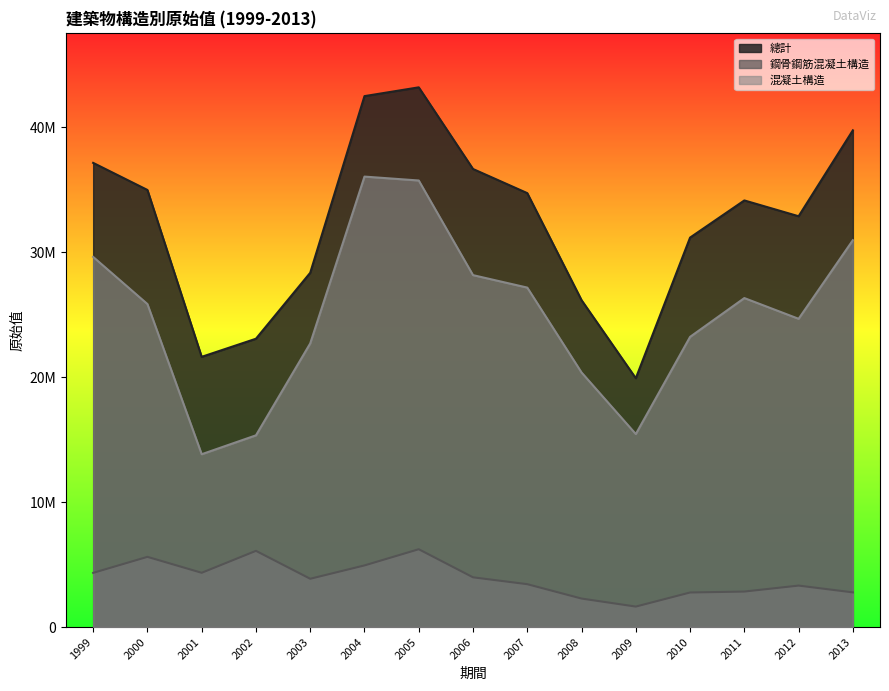

Where does the 混凝土構造 series first go above 25854208?

1999